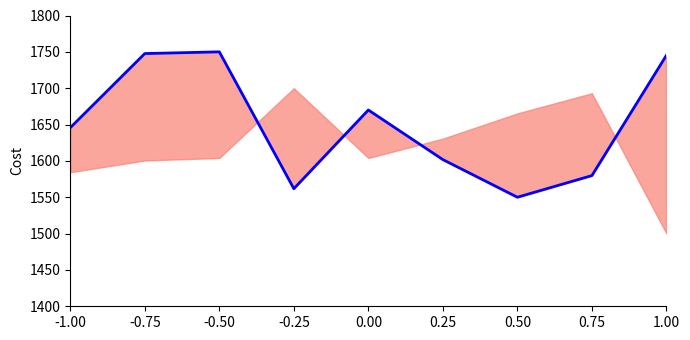

Where is the data nearest to the value 1650?

-1.00